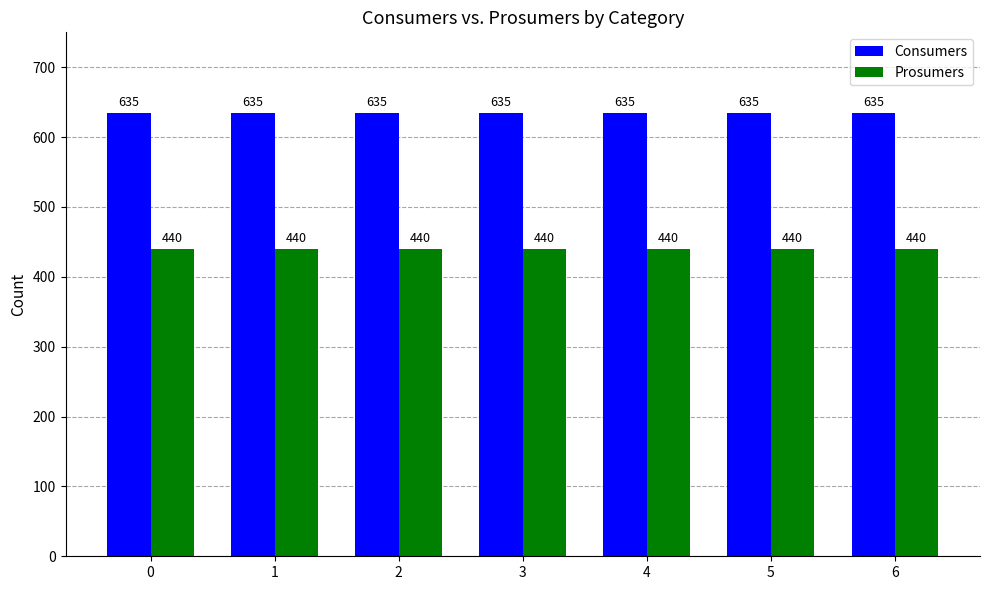

At 5, list the series in order from largest to smallest.

Consumers, Prosumers